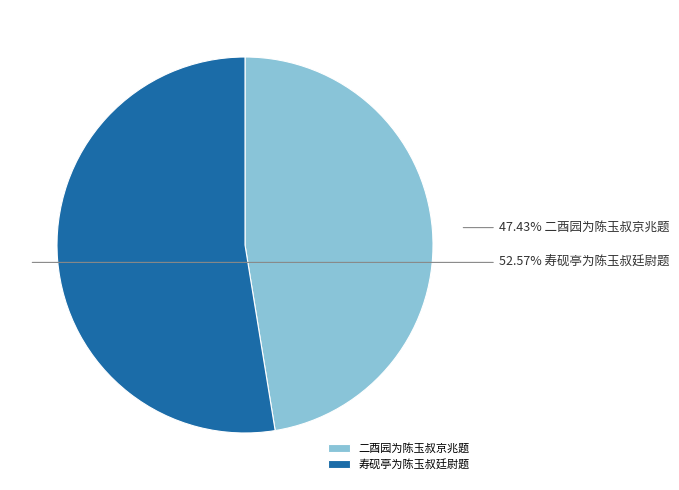

What percentage is the 寿砚亭为陈玉叔廷尉题 slice, to the nearest percent?

53%